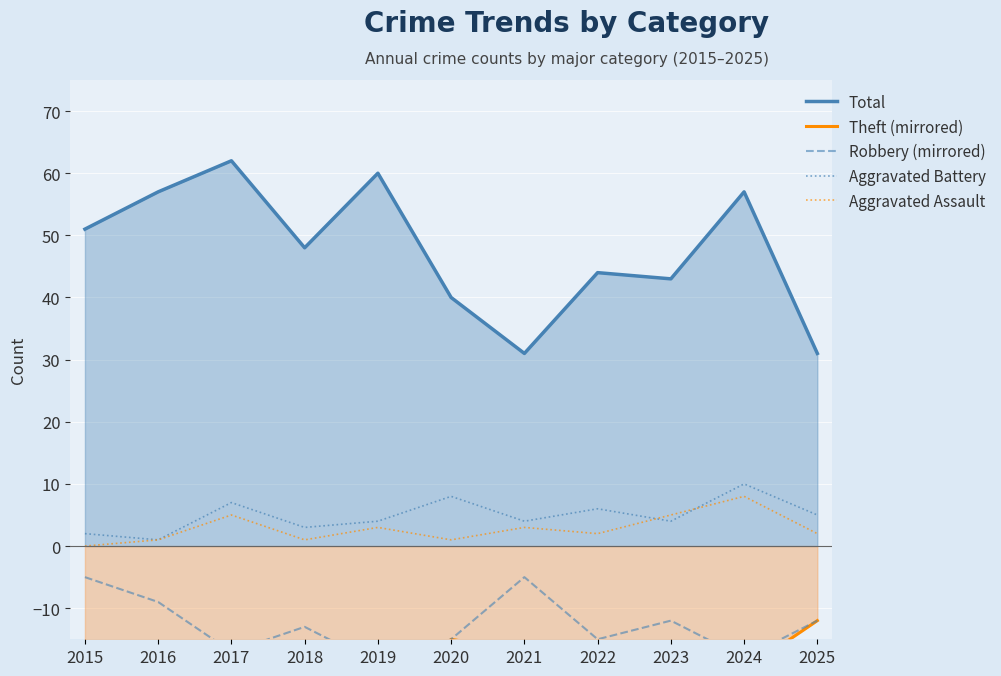

After their last crossing, which series has the higher values: Aggravated Assault or Aggravated Battery?

Aggravated Battery